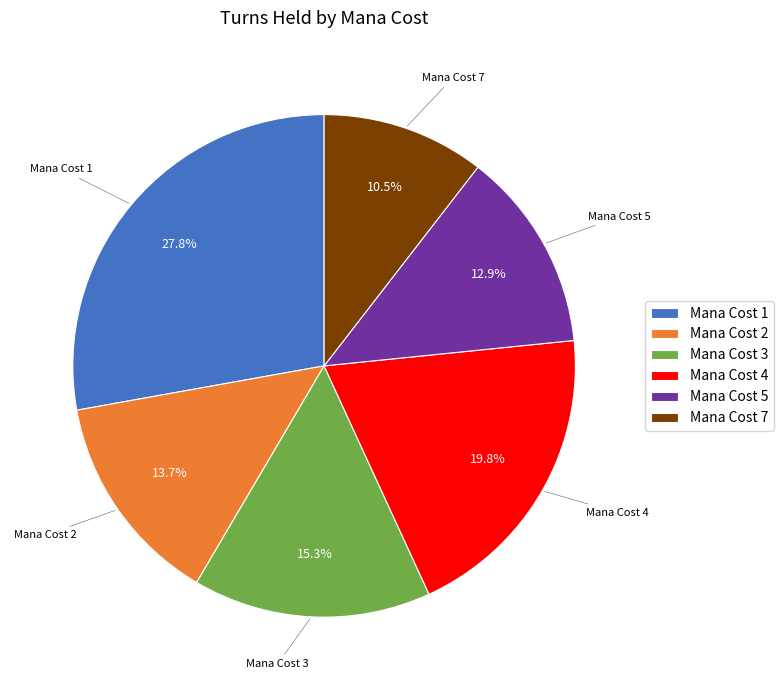

What is the smallest slice in the pie chart?

Mana Cost 7